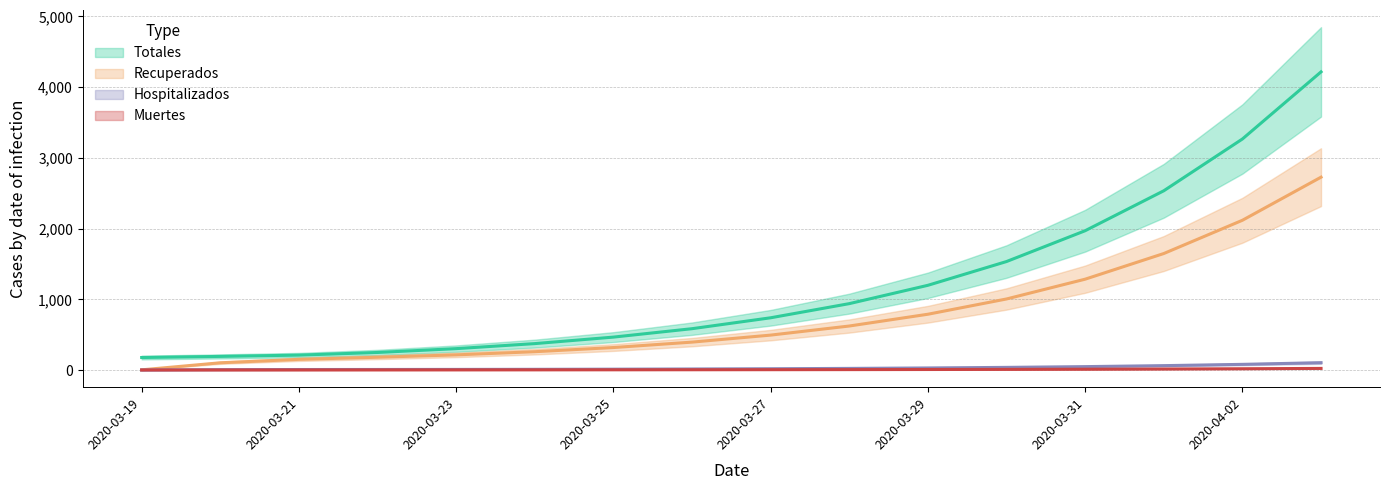

Does the chart display data point markers on the line(s)?

No